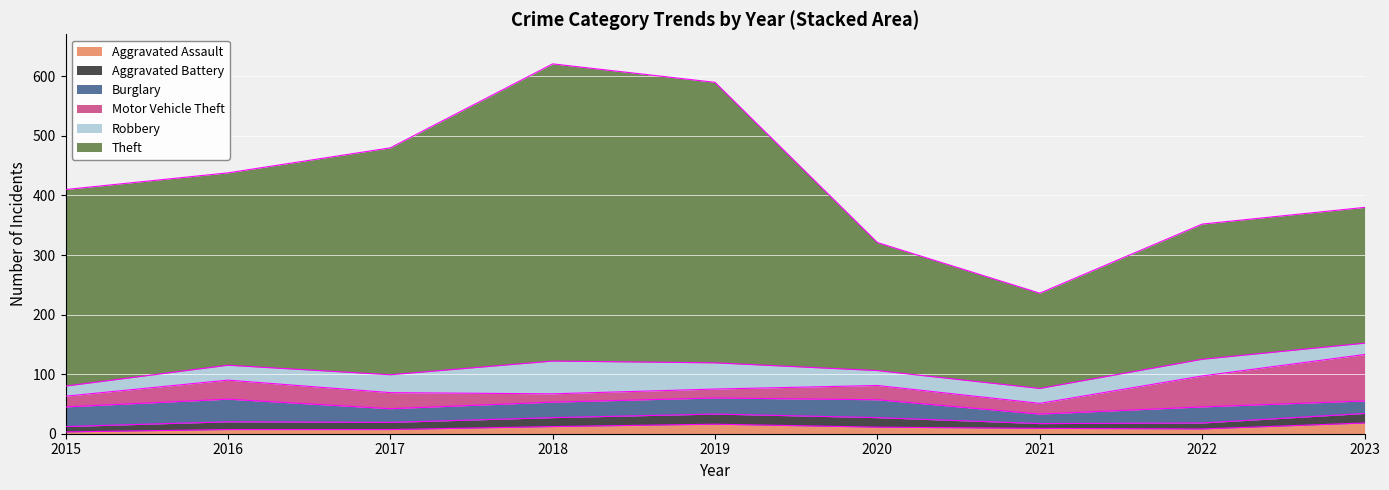

True or false: Aggravated Battery and Burglary cross at least once.

False